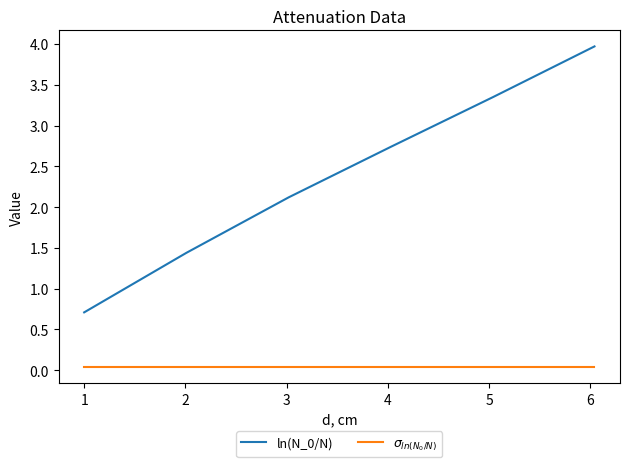

What is the highest value of the ln(N_0/N) series?

4.0